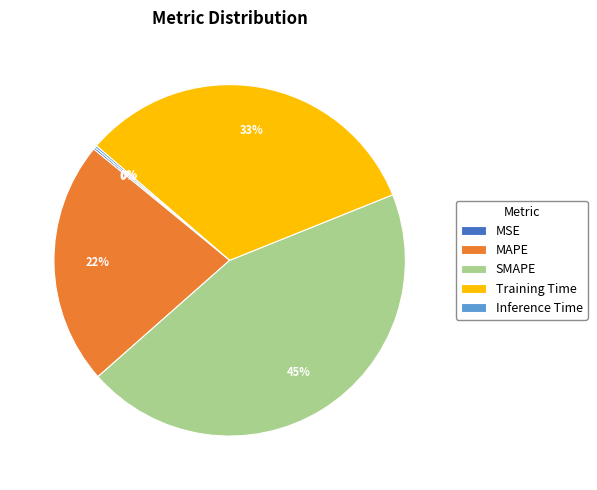

Which has a higher value, Training Time or MAPE?

Training Time